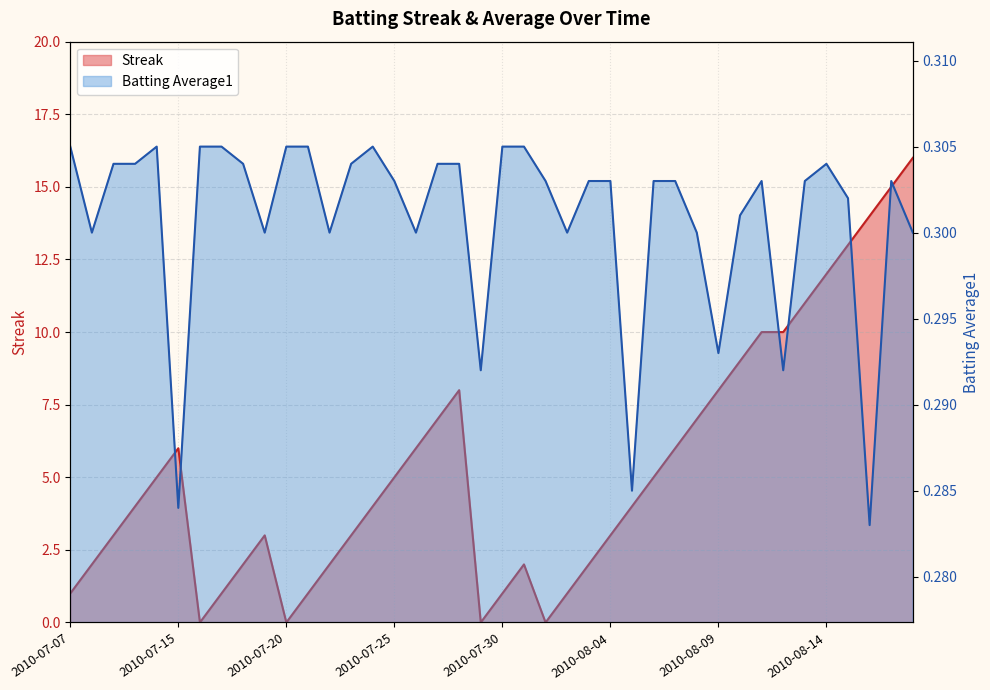

What is the label of the 30th point from the left?

2010-08-08